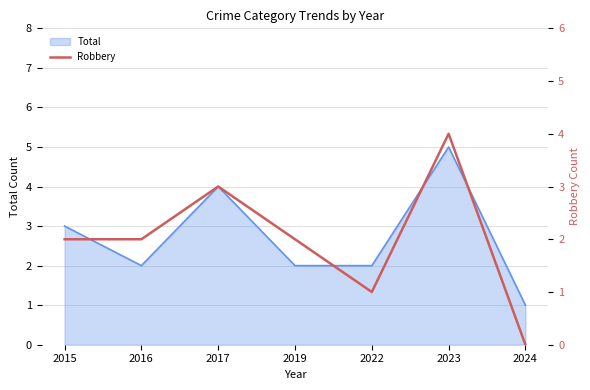

Where is the first local maximum?

2017